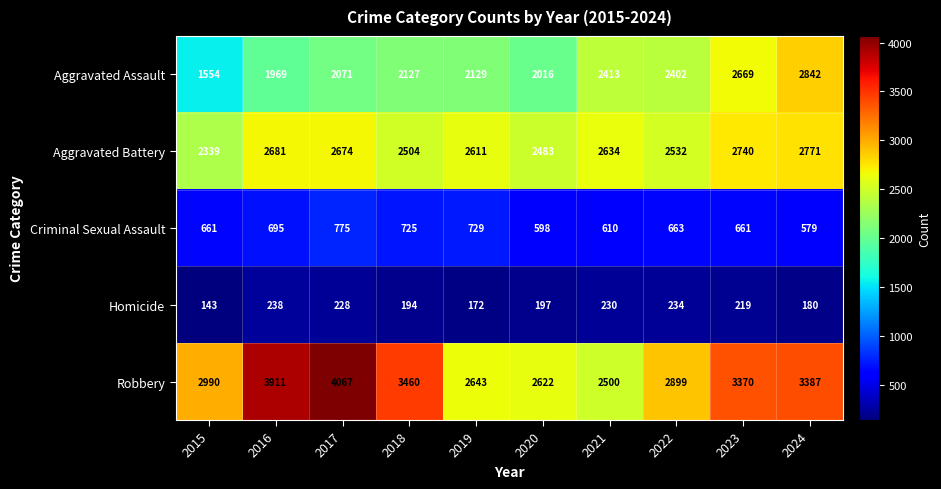

What is the greatest value displayed?

4067